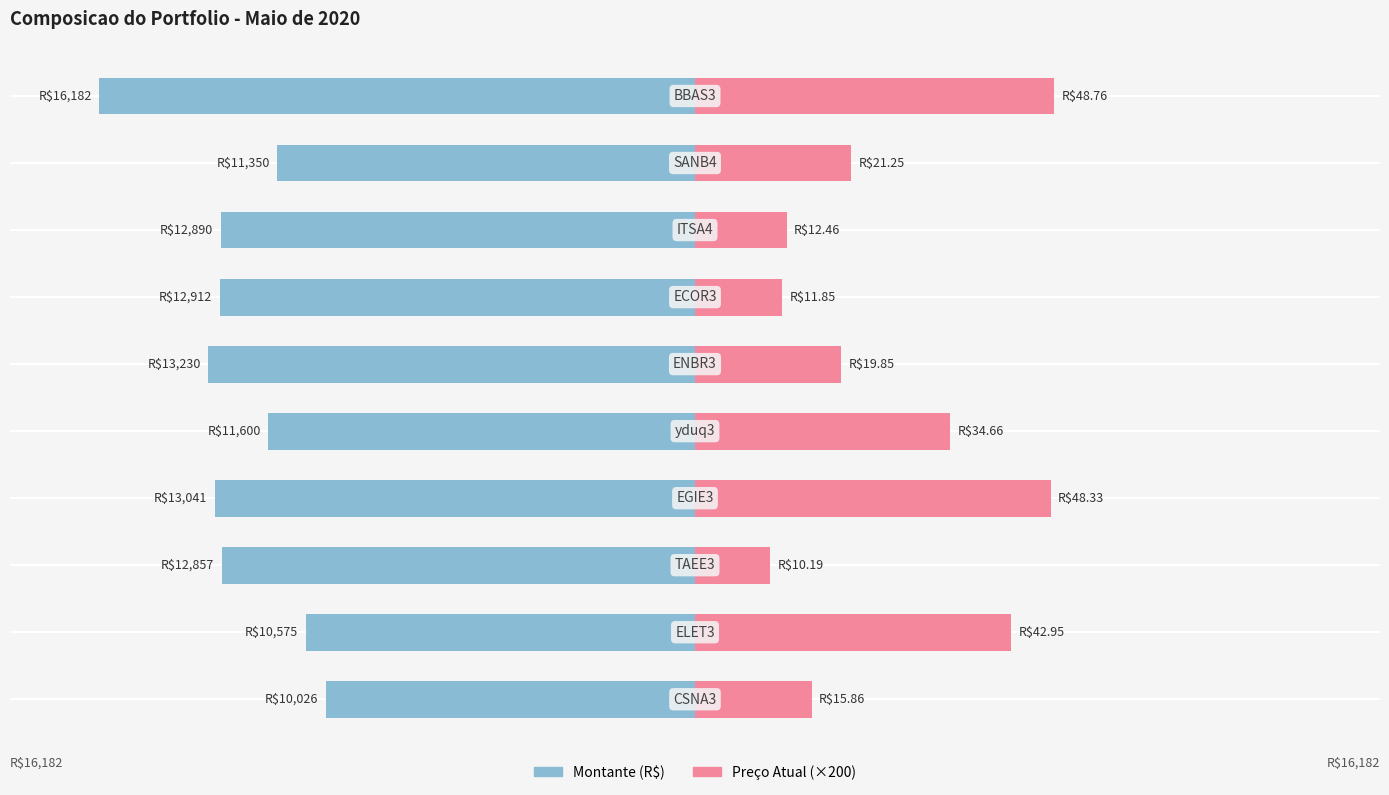

What are all the series names shown in the legend?

Montante, Preco Atual (×200)